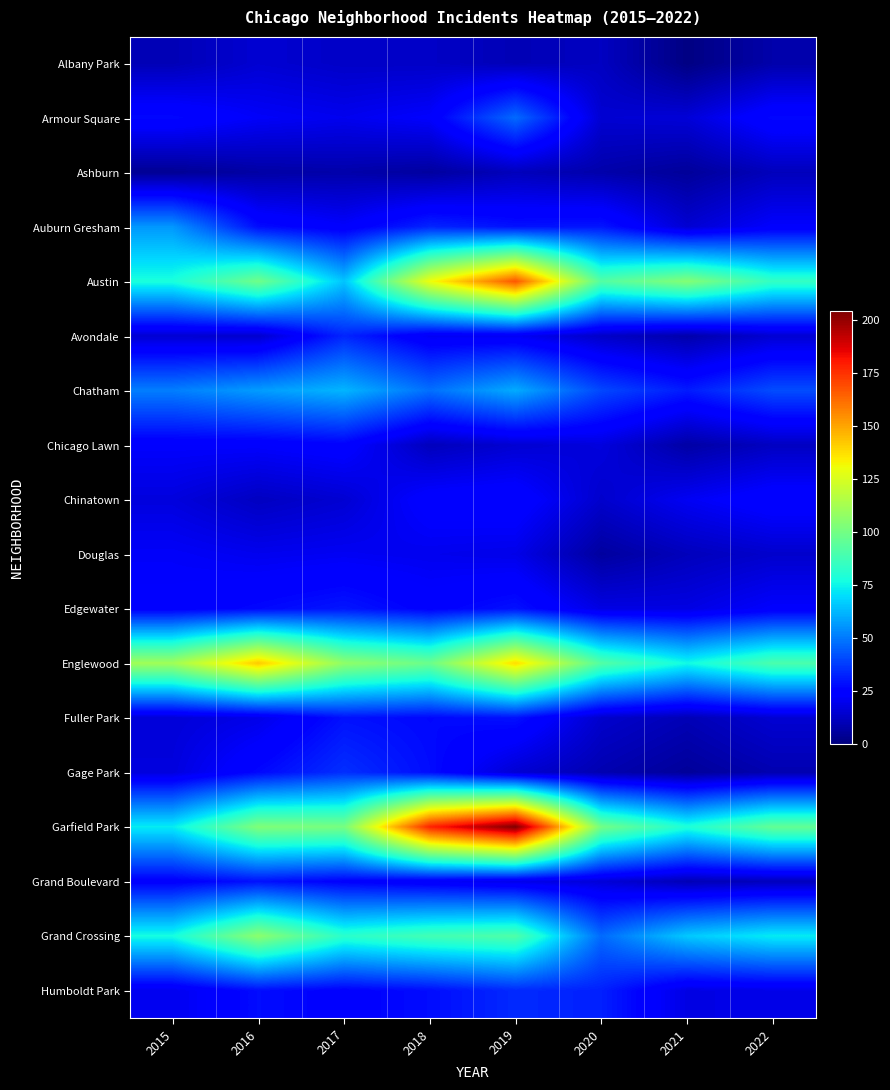

What is the difference between the highest and lowest values at 2016?

135